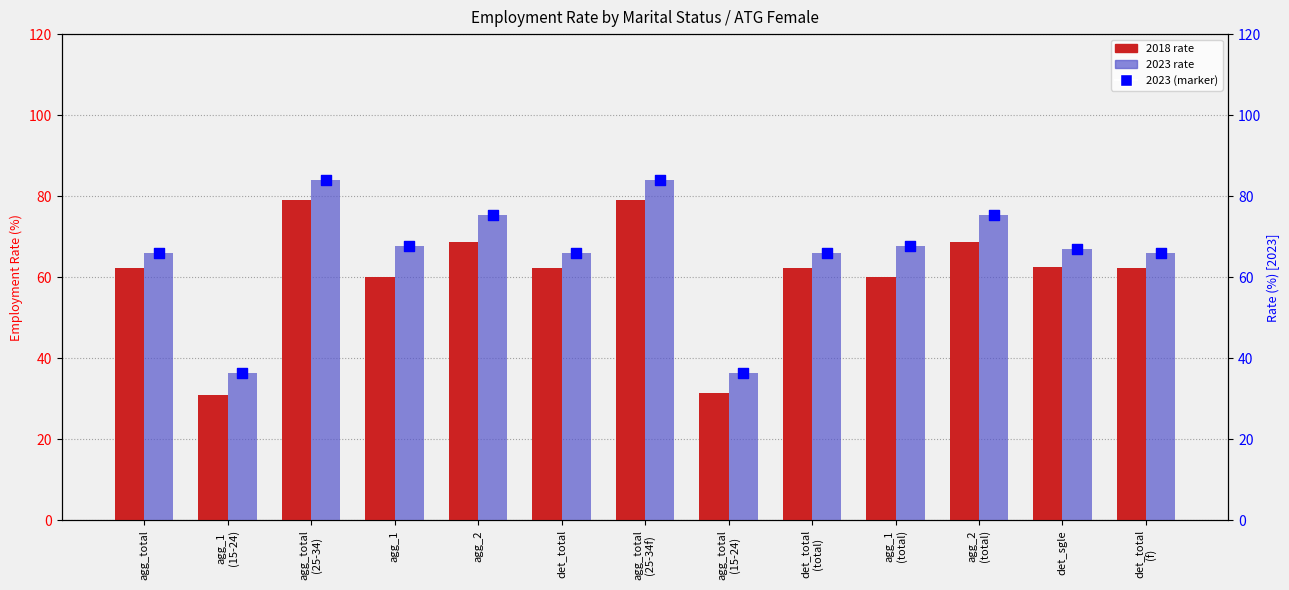

Approximately how many times larger is the value at agg_2
(total) compared to agg_total
(25-34)?

0.9